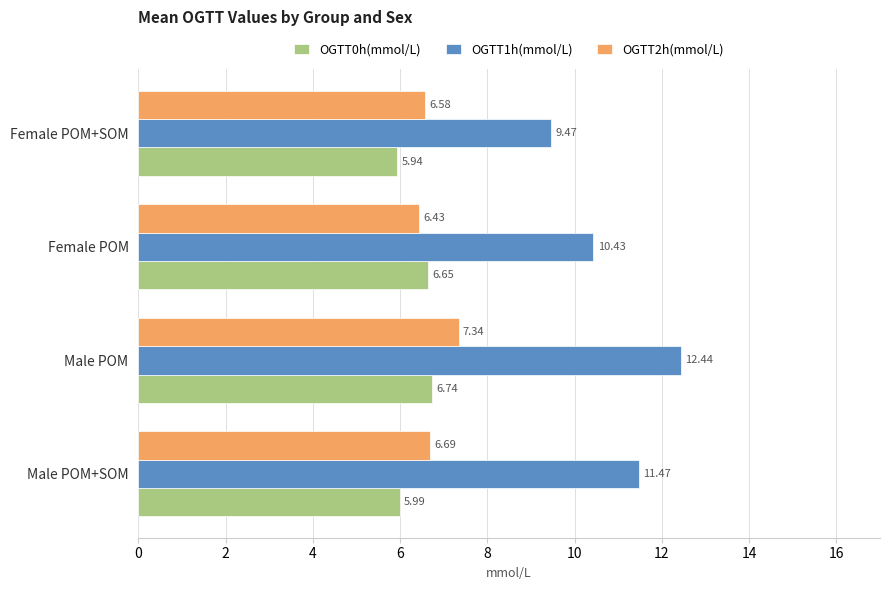

Where is OGTT2h(mmol/L) nearest to the value 6?

Female POM